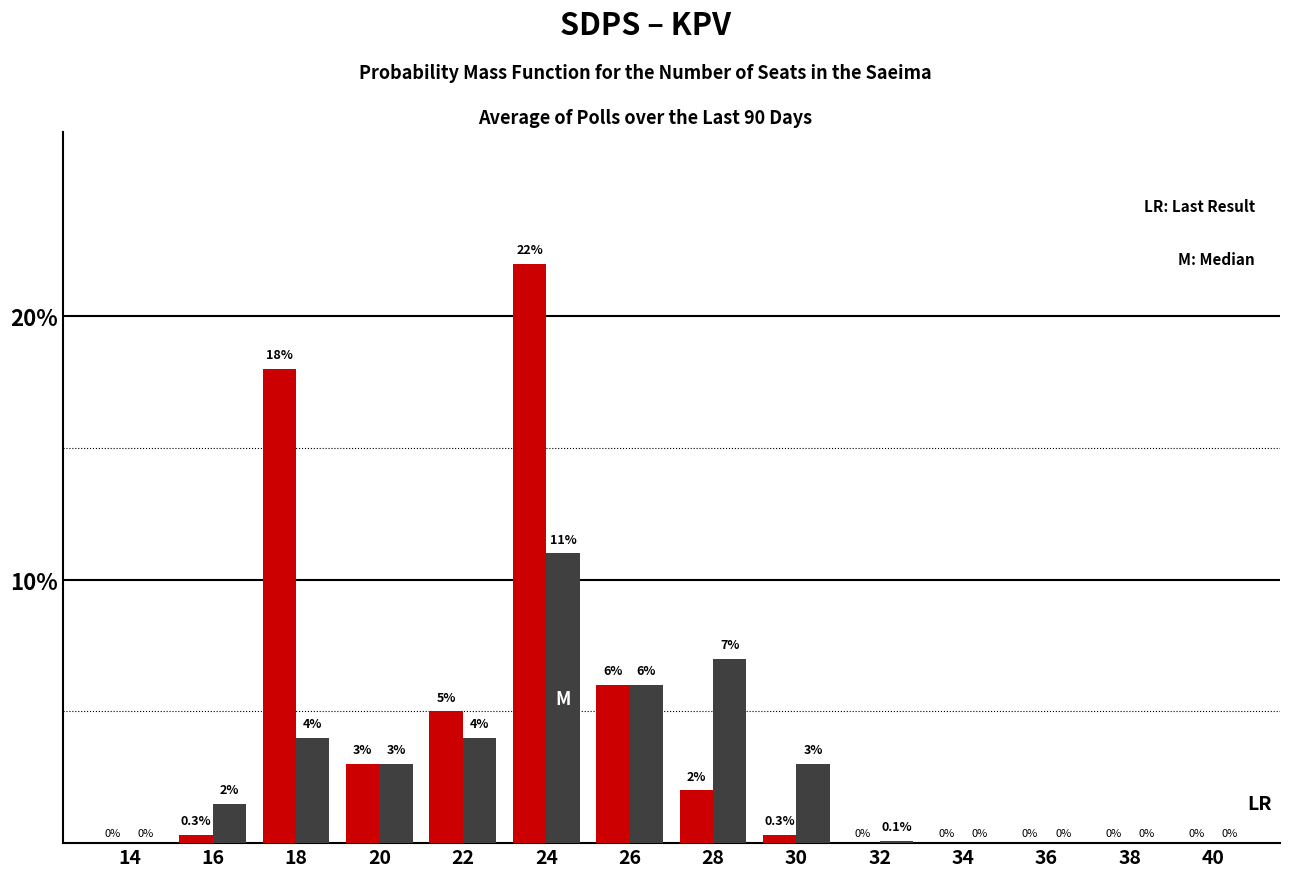

At which category is the sum across all series the highest?

24